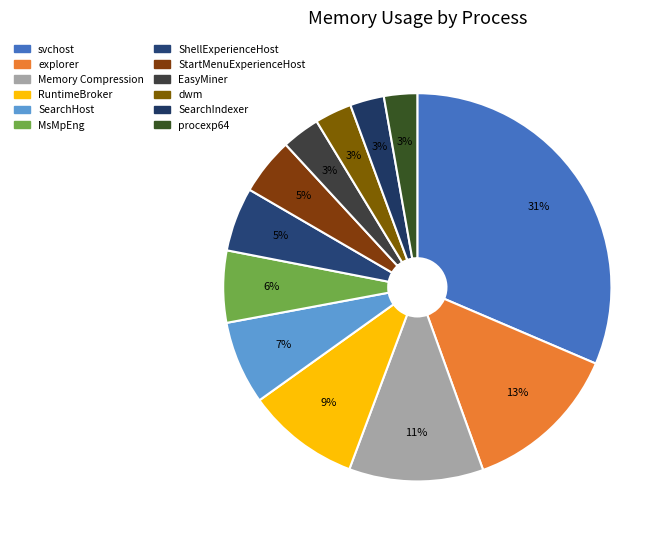

Count the number of slices in the pie.

12